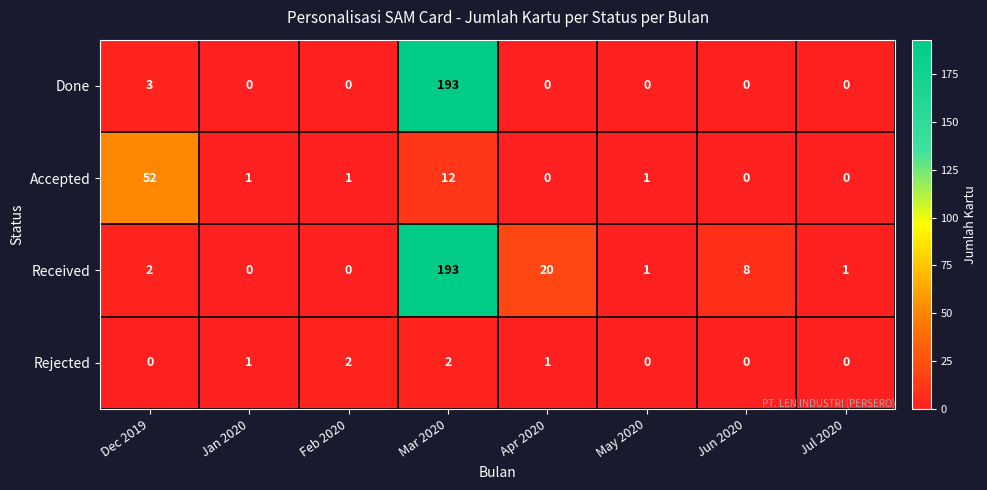

What is the spread (max minus min) of values at Jul 2020?

1